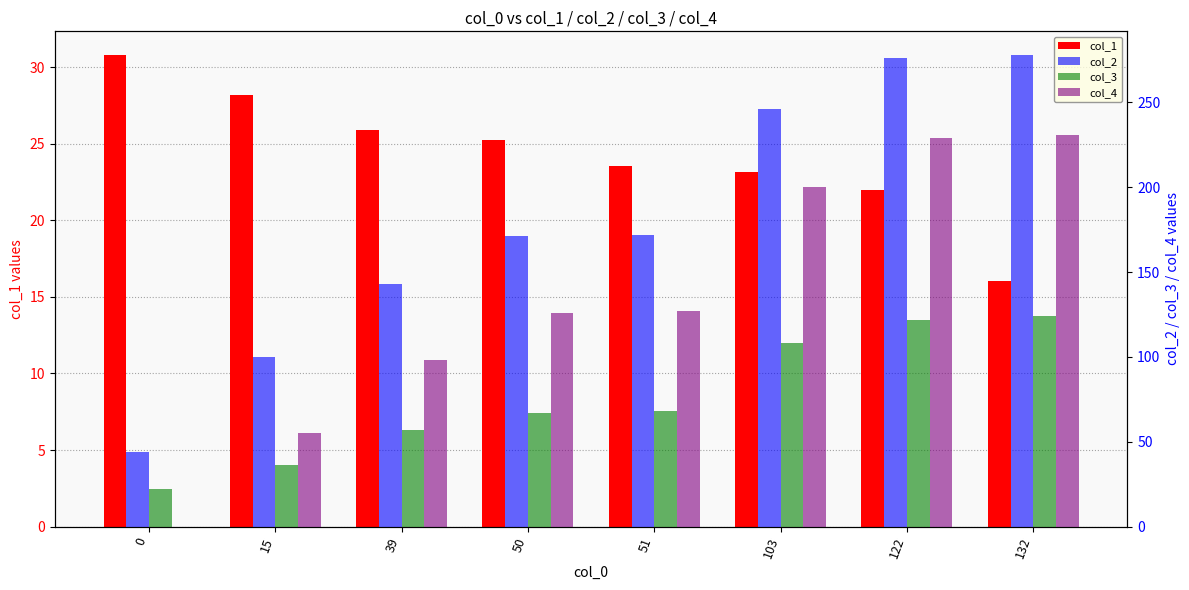

Which series has the largest range (max minus min)?

col_2